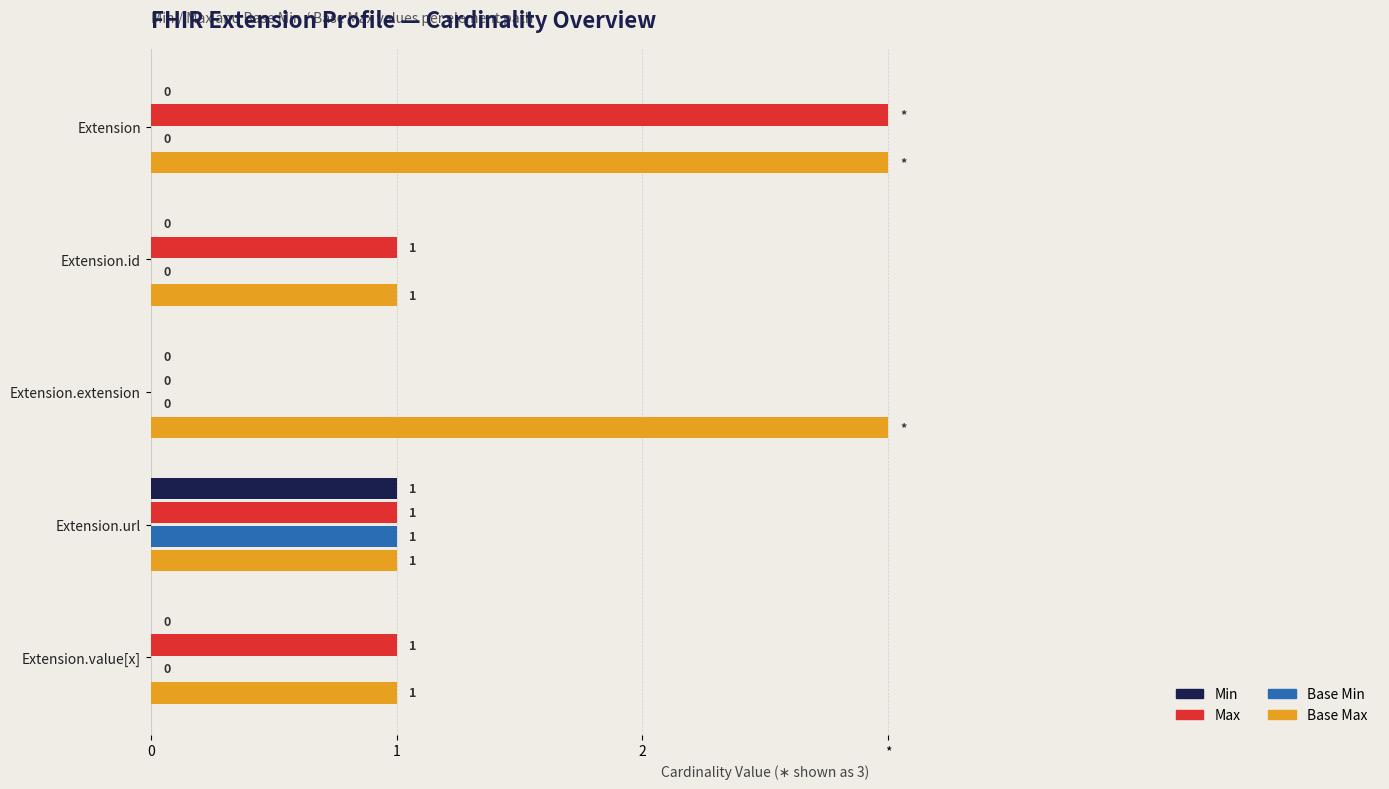

What are all the series names shown in the legend?

Min, Max, Base Min, Base Max